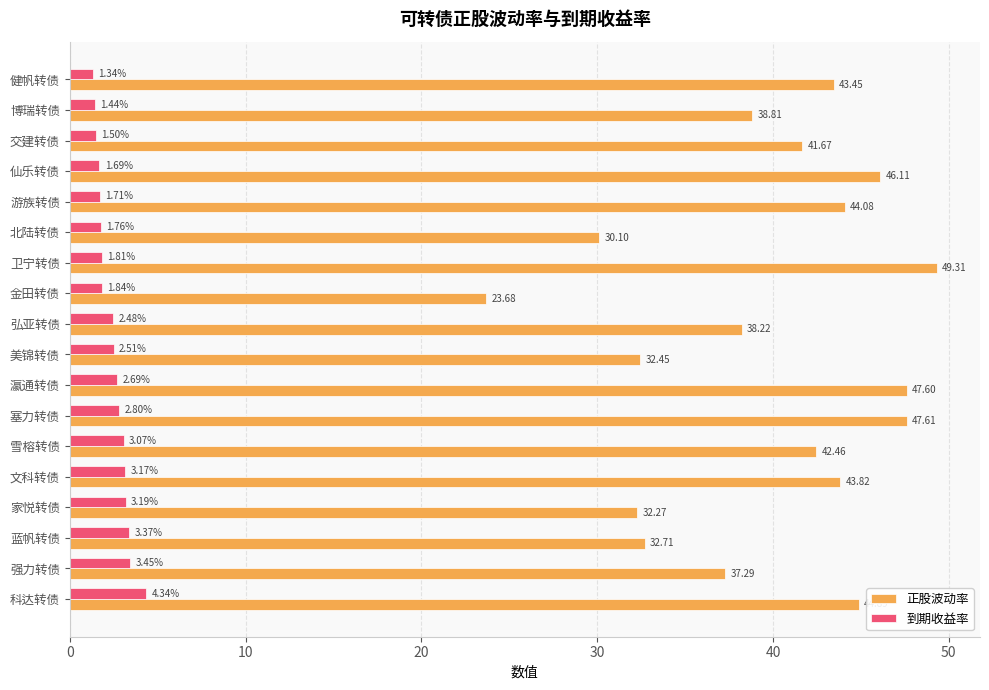

Rank the series by their average value, from lowest to highest.

到期收益率, 正股波动率